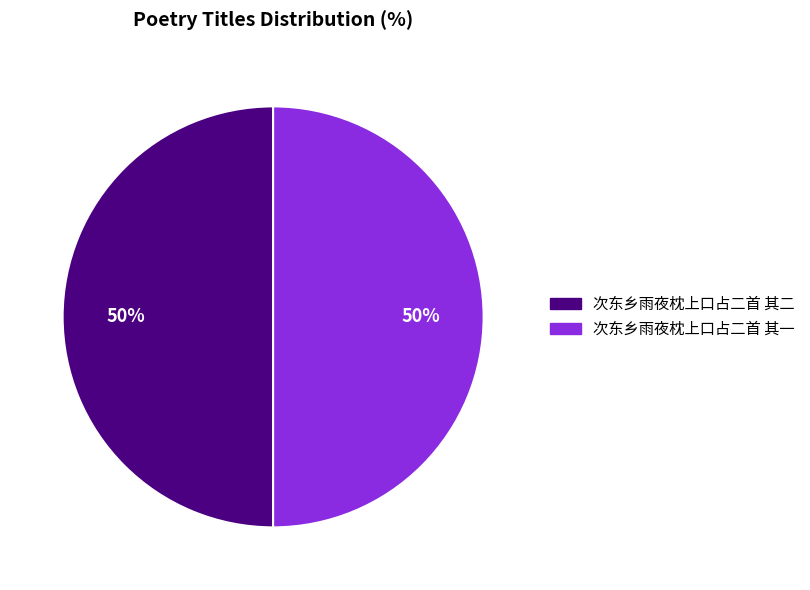

To the nearest percent, what portion does 次东乡雨夜枕上口占二首 其二 represent?

50%